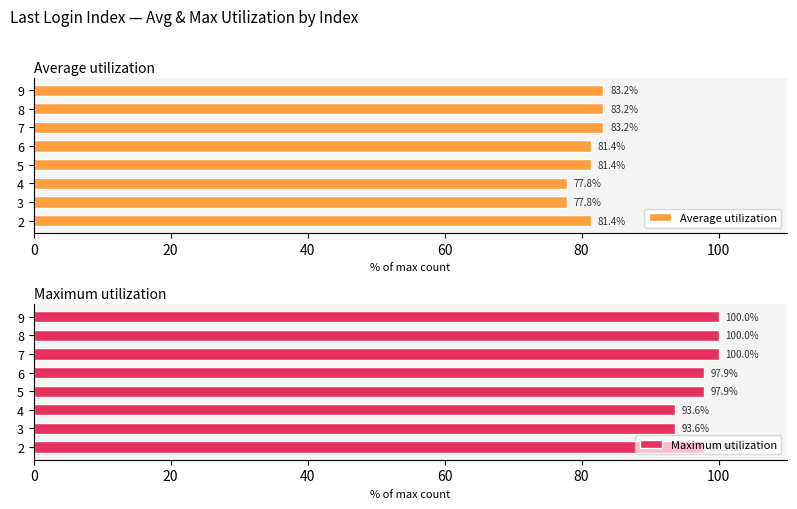

Count the Maximum utilization values in the range 97 to 100.

6